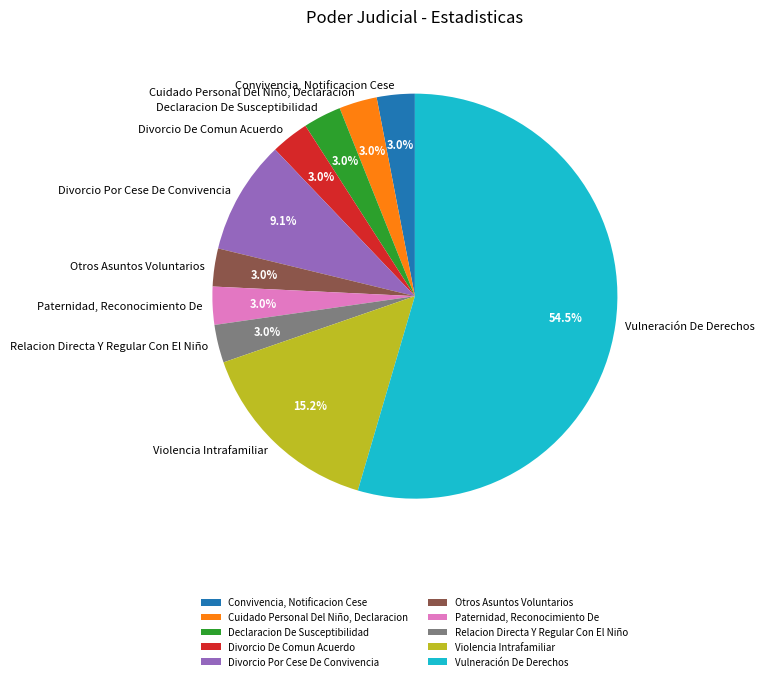

Is there any slice that represents more than half of the pie?

Yes